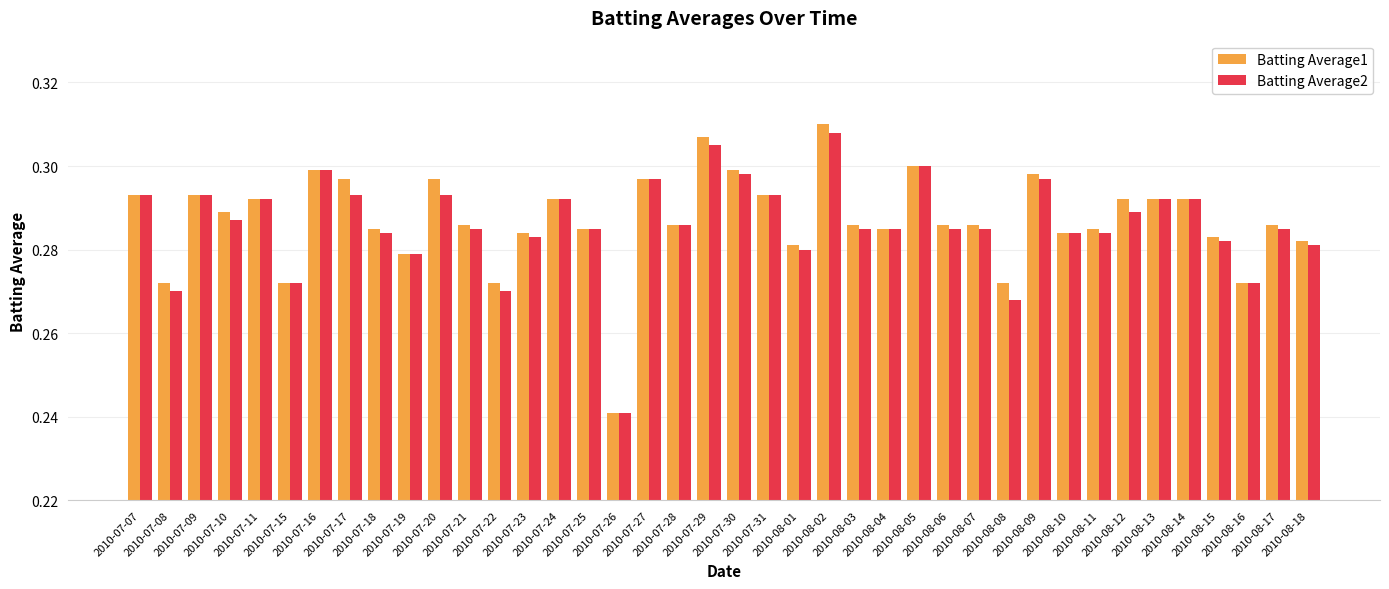

Is the value of Batting Average2 at 2010-07-31 greater than the value of Batting Average1 at 2010-08-02?

No